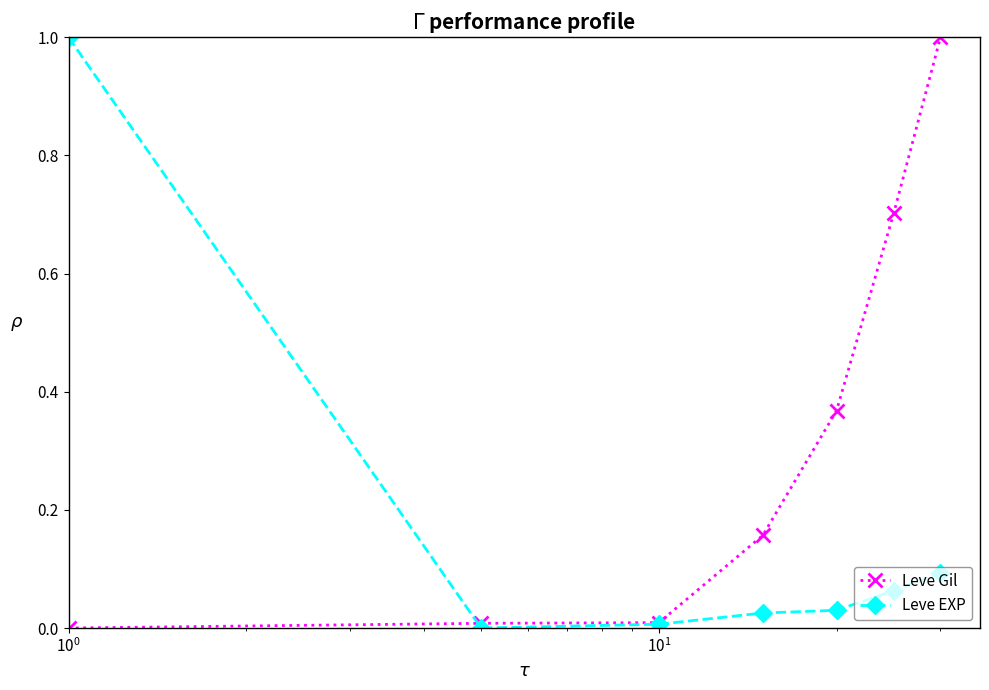

What is the value of the Leve Gil point at the 6th from the left?

0.7